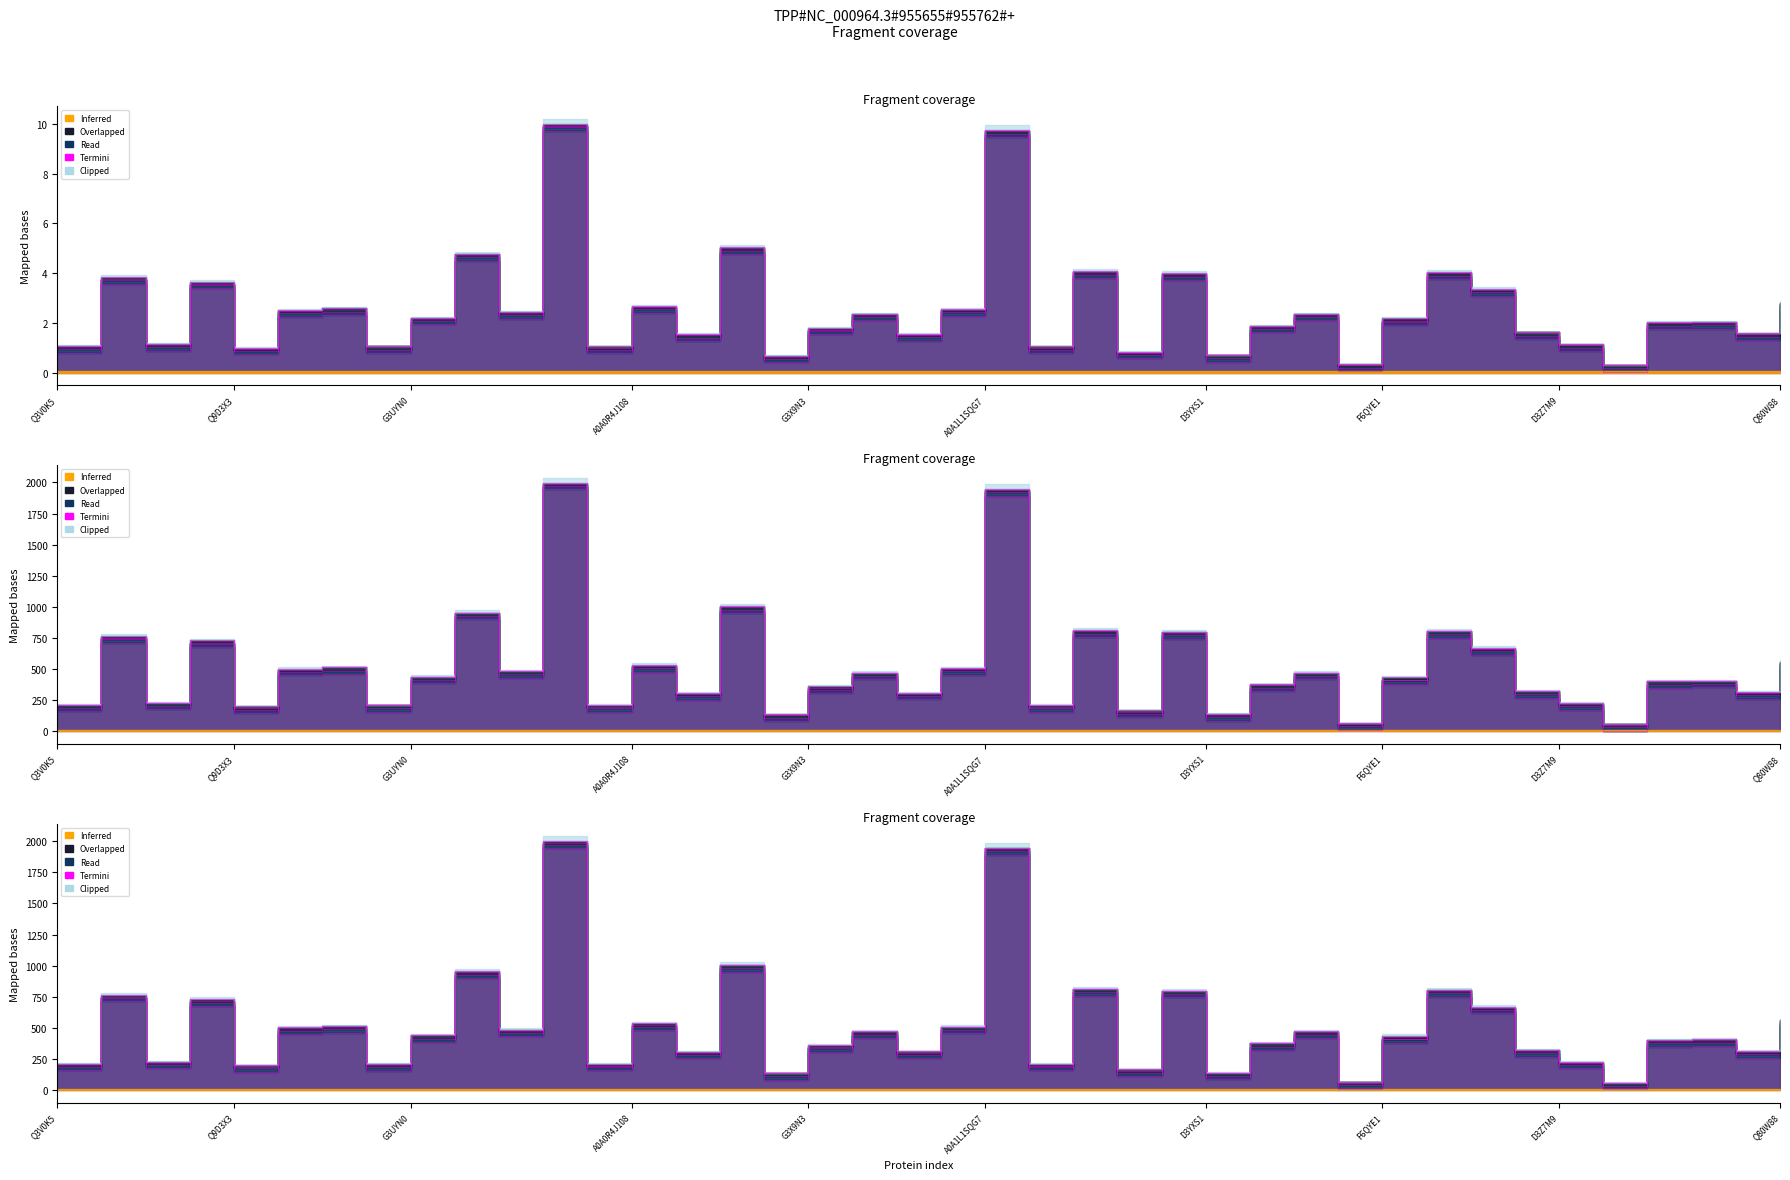

Reading left to right, extract all data points from this chart.

D: Q3V0K5=3	A2AWT5=17	Q6VSS7=1	A2AWT6=17	Q9D3X3=14	Q3UKR0=8	E9QMD3=0	Q3V081=0	G3UYN0=1	Q91WD8=4	E1AZ71=1	Q7M739=15	Q9DAY9=17	A0A0R4J108=12	Q3V063=6	E7CHD7=3	A0A0R4J114=3	G3X9N3=16	G3X927=5	E9PZY8=9	Q5SQ20=6	A0A1L1SQG7=4	Q5SQB0=17	E9QQ97=3	E9PZF5=13	F6QNN0=3	D3YXS1=3	B0R0C1=2	D3YW42=5	B1AR17=5	F6QYE1=26	J3QNE4=3	D3Z566=10	B1AUC4=0	D3Z7M9=7	F6V4K0=0	F7AUV3=1	Q9Z148=2	Q3V1V3=7	Q80W88=12
E: Q3V0K5=24	A2AWT5=10	Q6VSS7=26	A2AWT6=10	Q9D3X3=13	Q3UKR0=19	E9QMD3=27	Q3V081=27	G3UYN0=26	Q91WD8=23	E1AZ71=26	Q7M739=12	Q9DAY9=10	A0A0R4J108=16	Q3V063=21	E7CHD7=24	A0A0R4J114=24	G3X9N3=11	G3X927=22	E9PZY8=18	Q5SQ20=21	A0A1L1SQG7=23	Q5SQB0=10	E9QQ97=24	E9PZF5=14	F6QNN0=24	D3YXS1=24	B0R0C1=25	D3YW42=22	B1AR17=22	F6QYE1=3	J3QNE4=24	D3Z566=17	B1AUC4=27	D3Z7M9=20	F6V4K0=27	F7AUV3=26	Q9Z148=25	Q3V1V3=20	Q80W88=16
D_E: Q3V0K5=27	A2AWT5=27	Q6VSS7=27	A2AWT6=27	Q9D3X3=27	Q3UKR0=27	E9QMD3=27	Q3V081=27	G3UYN0=27	Q91WD8=27	E1AZ71=27	Q7M739=27	Q9DAY9=27	A0A0R4J108=27	Q3V063=27	E7CHD7=27	A0A0R4J114=27	G3X9N3=27	G3X927=27	E9PZY8=27	Q5SQ20=27	A0A1L1SQG7=27	Q5SQB0=27	E9QQ97=27	E9PZF5=27	F6QNN0=27	D3YXS1=27	B0R0C1=27	D3YW42=27	B1AR17=27	F6QYE1=29	J3QNE4=27	D3Z566=27	B1AUC4=27	D3Z7M9=27	F6V4K0=27	F7AUV3=27	Q9Z148=27	Q3V1V3=27	Q80W88=28
start: Q3V0K5=160	A2AWT5=714	Q6VSS7=176	A2AWT6=677	Q9D3X3=147	Q3UKR0=450	E9QMD3=462	Q3V081=157	G3UYN0=387	Q91WD8=900	E1AZ71=433	Q7M739=1945	Q9DAY9=158	A0A0R4J108=481	Q3V063=255	E7CHD7=952	A0A0R4J114=83	G3X9N3=308	G3X927=419	E9PZY8=257	Q5SQ20=457	A0A1L1SQG7=1893	Q5SQB0=158	E9QQ97=759	E9PZF5=114	F6QNN0=745	D3YXS1=87	B0R0C1=323	D3YW42=419	B1AR17=13	F6QYE1=381	J3QNE4=752	D3Z566=617	B1AUC4=270	D3Z7M9=175	F6V4K0=7	F7AUV3=349	Q9Z148=353	Q3V1V3=262	Q80W88=505